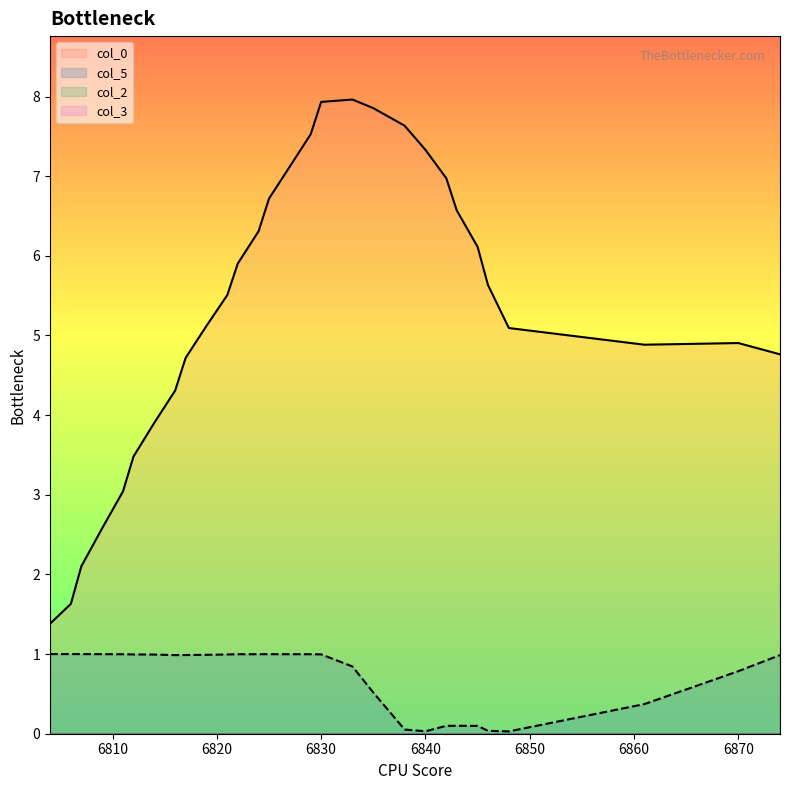

What is the difference between the second highest and second lowest values in the col_0 series?

6.3